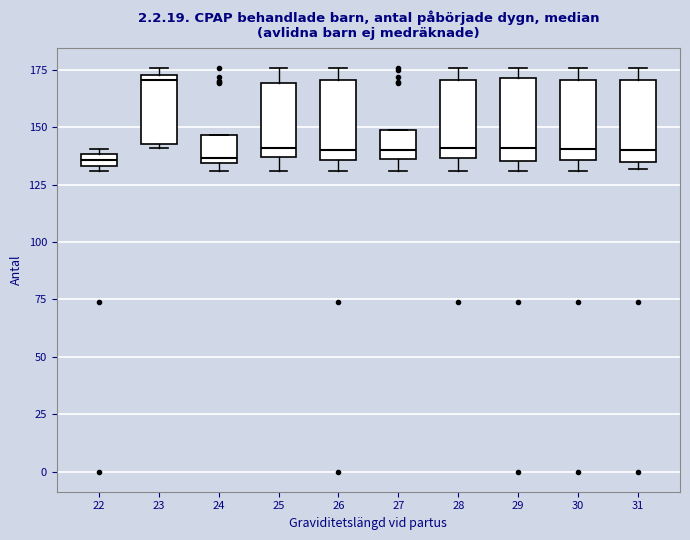

Which box has the highest median line?

23